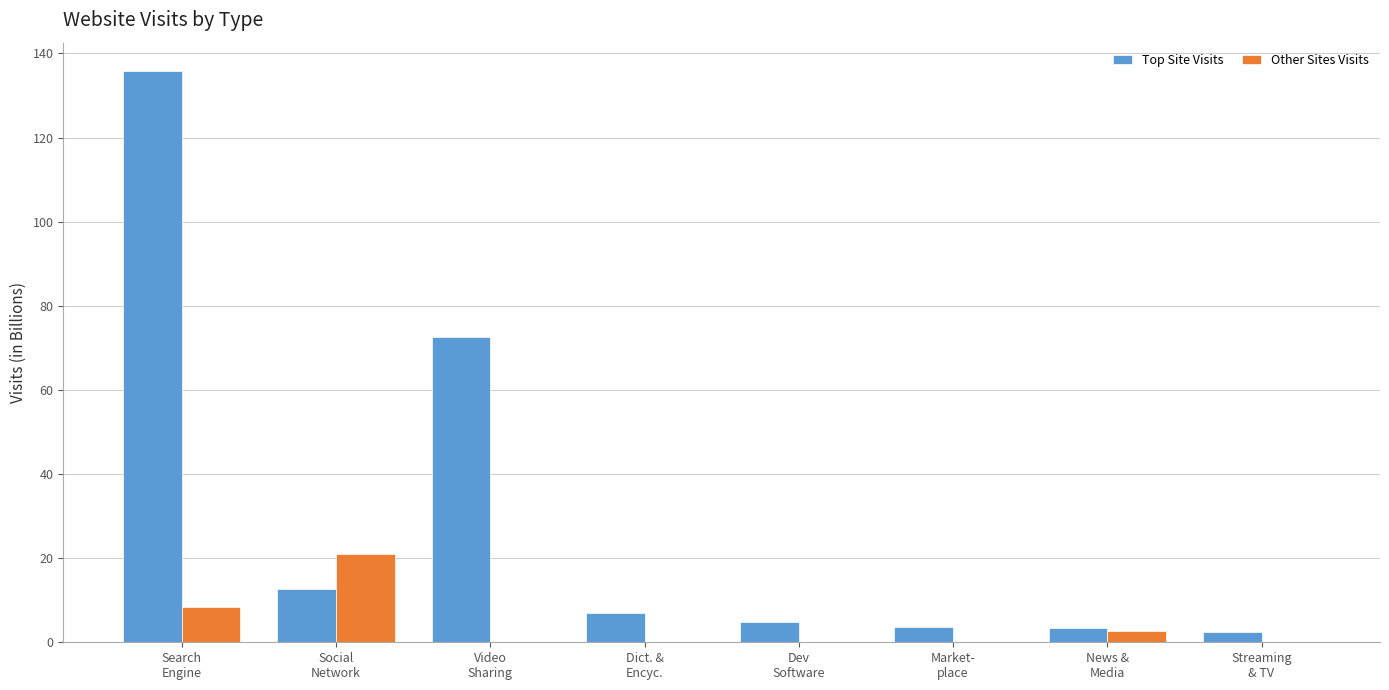

What is the average value of the Top Site Visits series?

30.3